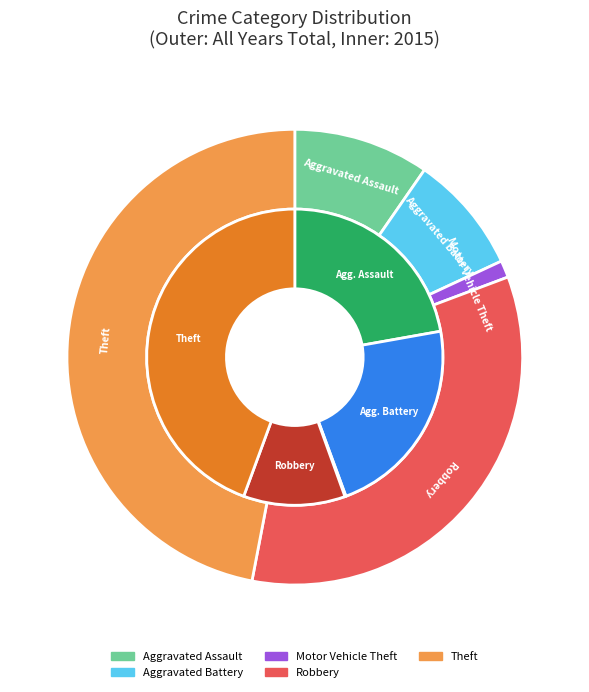

What is the change in value from Robbery to Theft?

+3